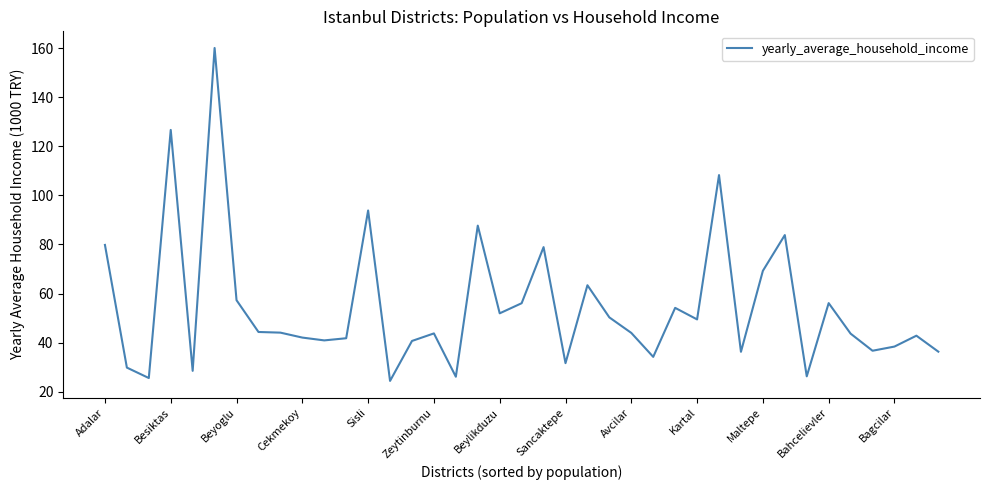

At which category does the data reach its first local peak?

Besiktas